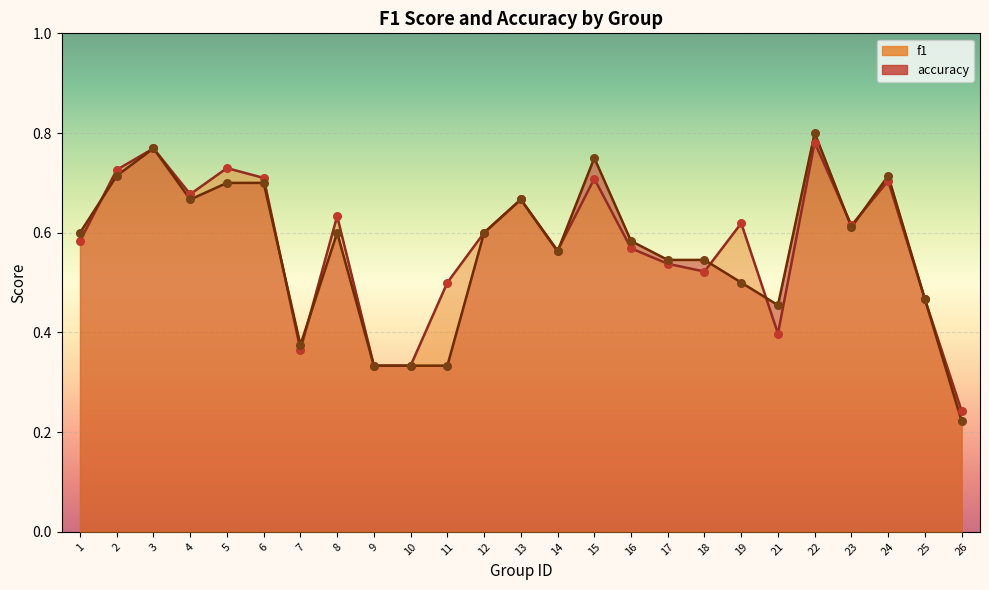

Which series reaches the minimum Y coordinate?

accuracy